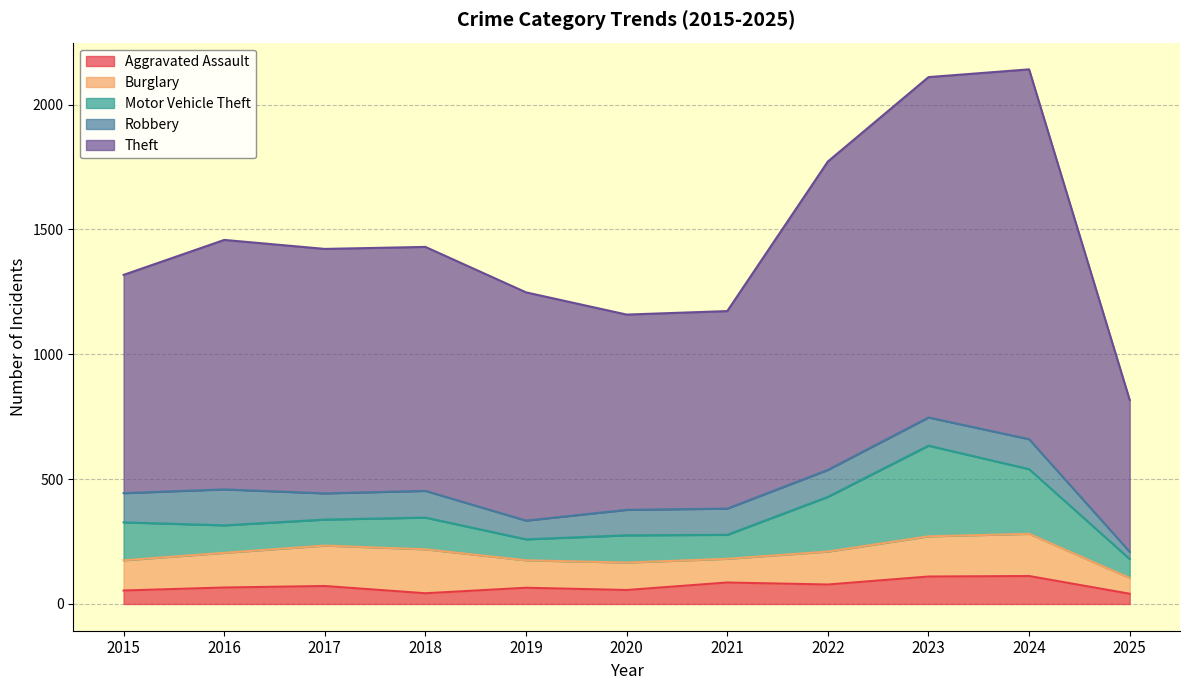

Is the value of Burglary at 2021 greater than the value of Motor Vehicle Theft at 2018?

No